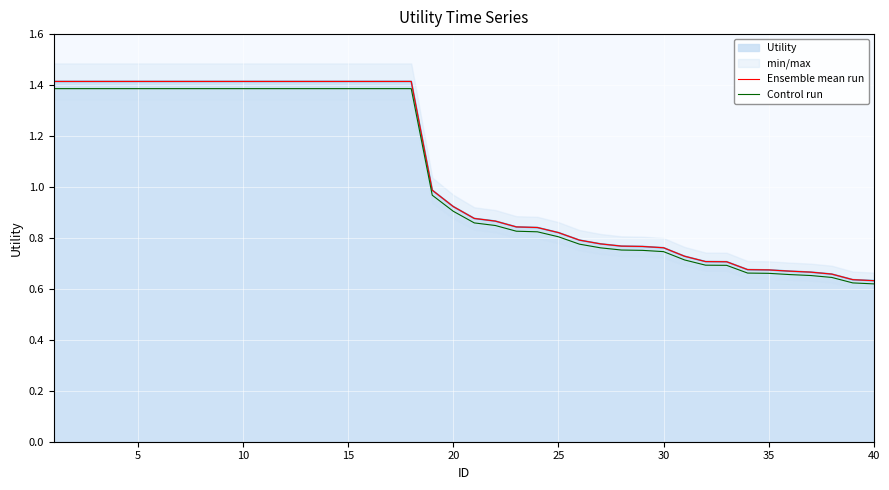

Is it true that Control run equals 0.8 at 25?

True